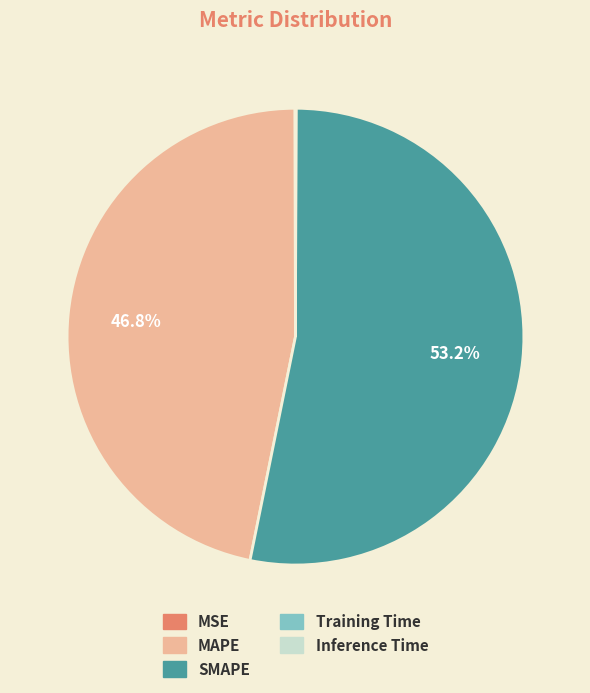

What percentage is NOT represented by MAPE?

53.2%